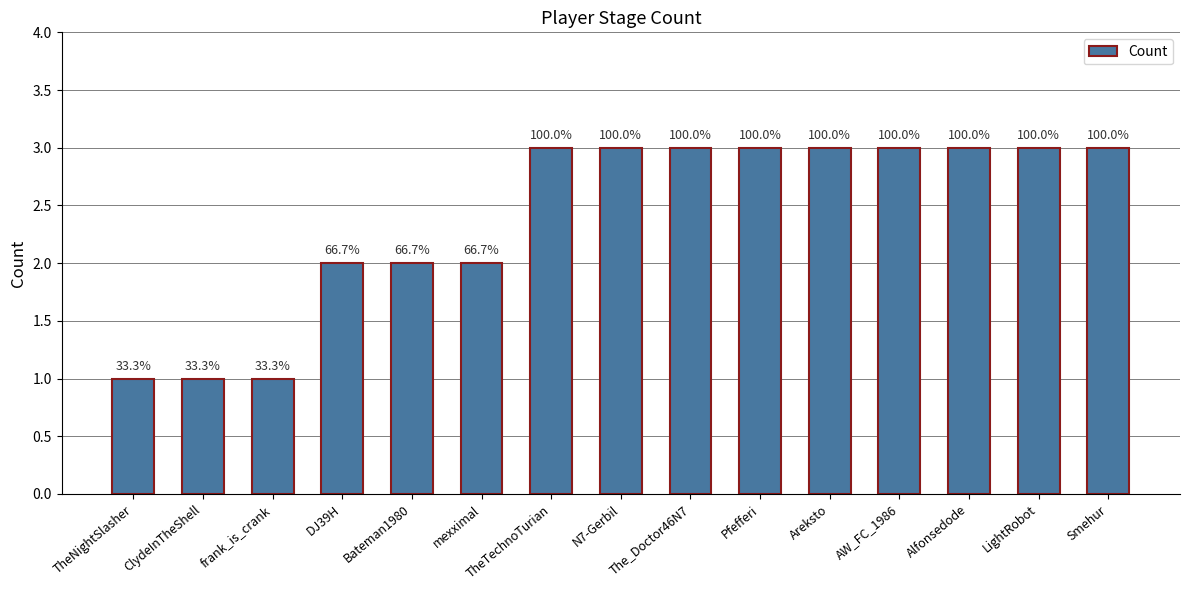

At which label is the value closest to 2?

DJ39H